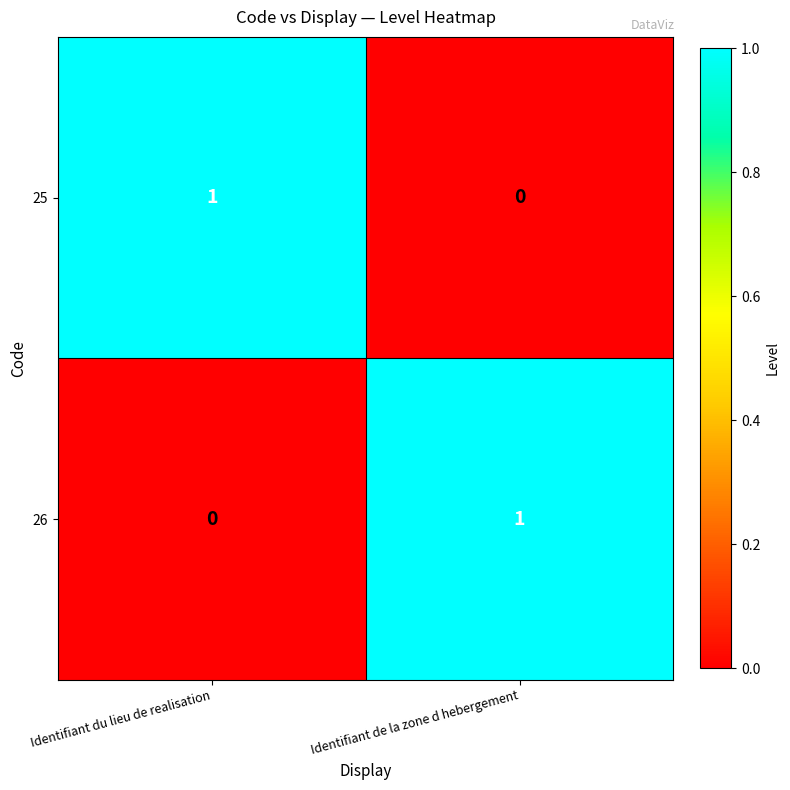

Reading left to right, transcribe all the data shown in this chart.

25: 1	0
26: 0	1